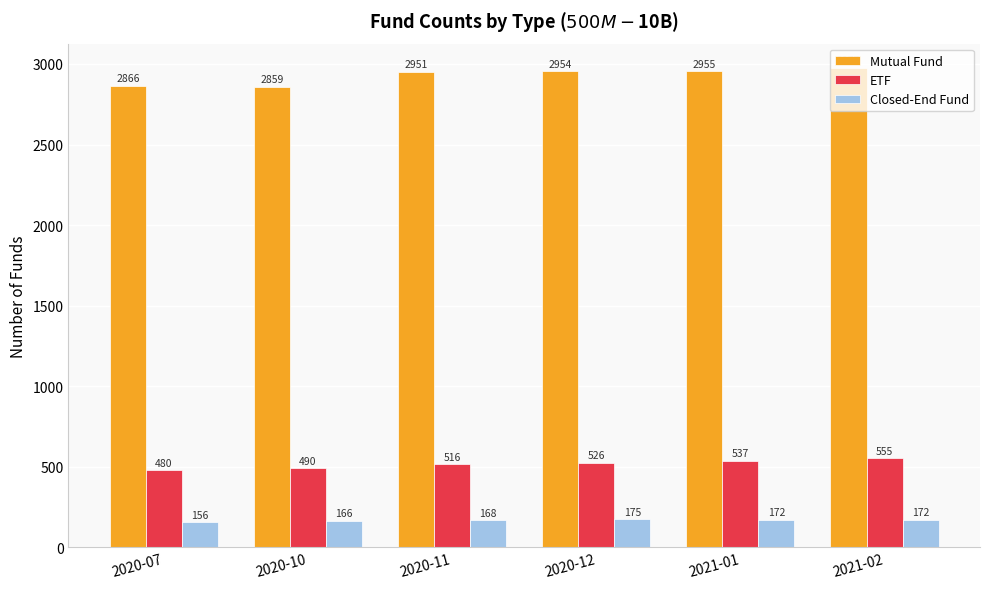

Which series has the largest range (max minus min)?

Mutual Fund